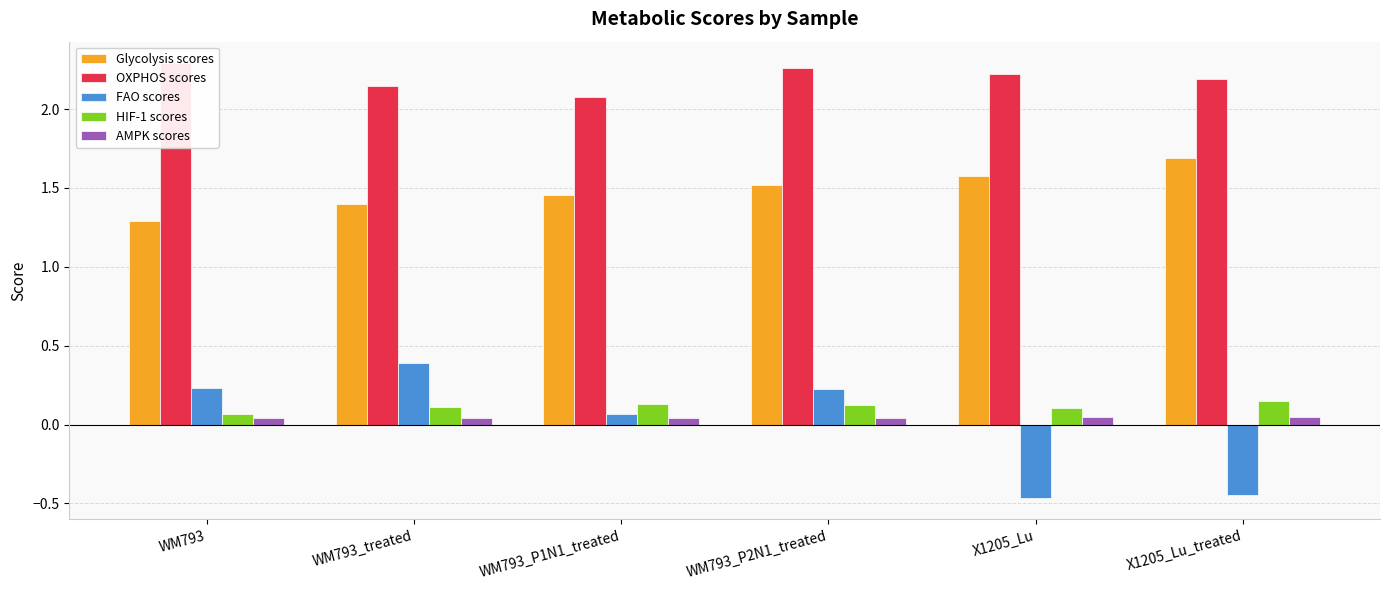

At which label is FAO scores closest to 0?

WM793_P1N1_treated